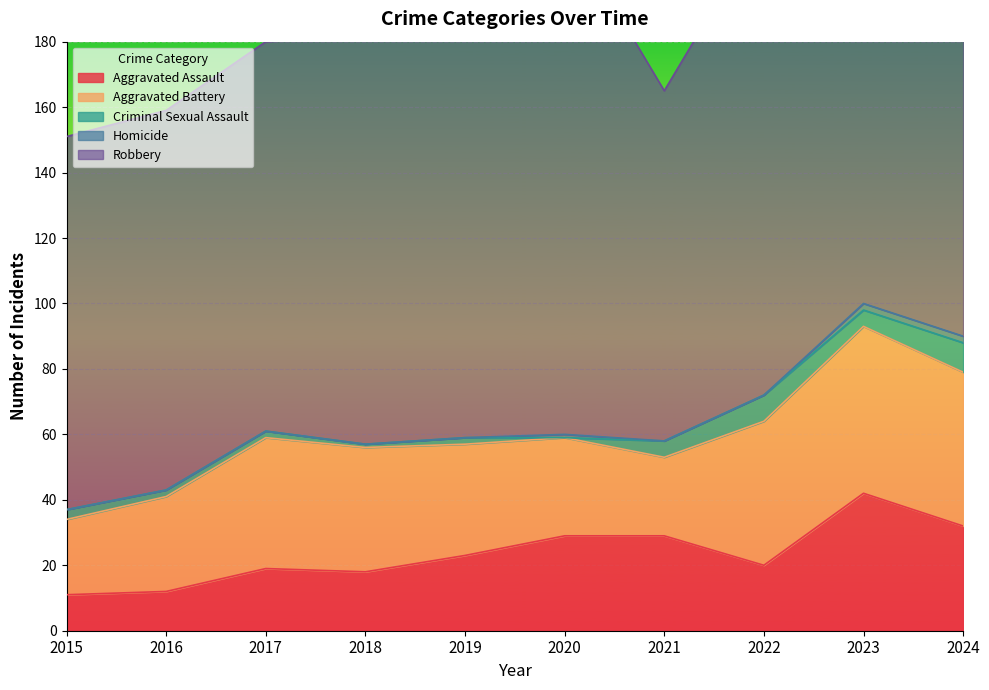

What is the difference between the Robbery values at 2019 and 2017?

30